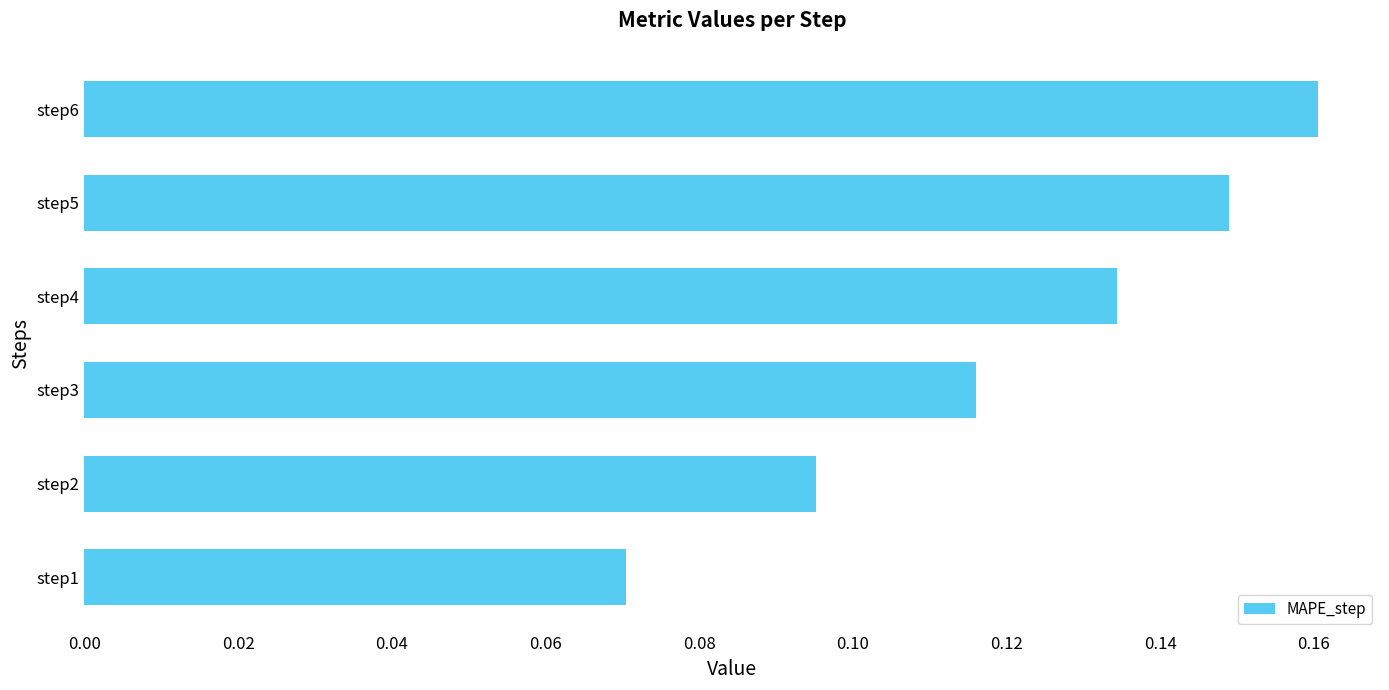

How many bars are there in total?

6